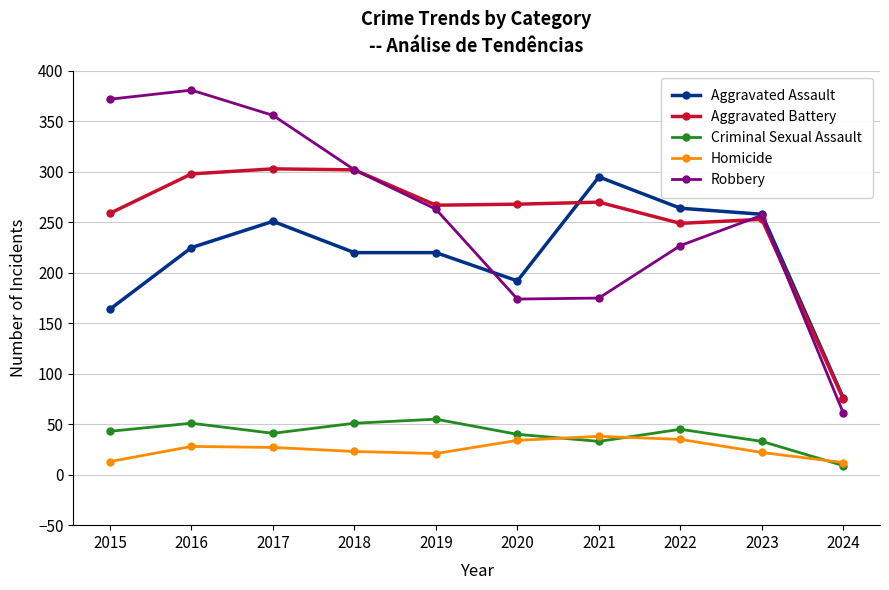

Is it true that Homicide equals 28 at 2016?

True